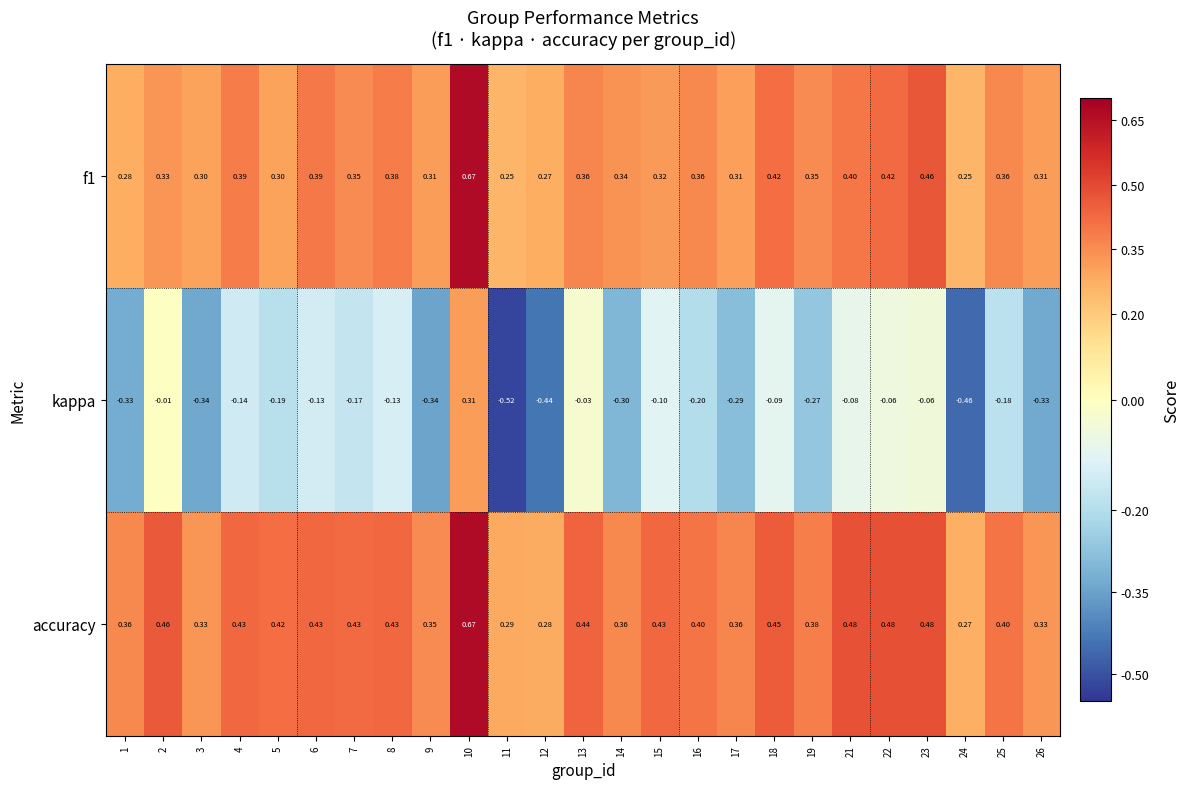

Which series changed the most between 11 and 14?

kappa